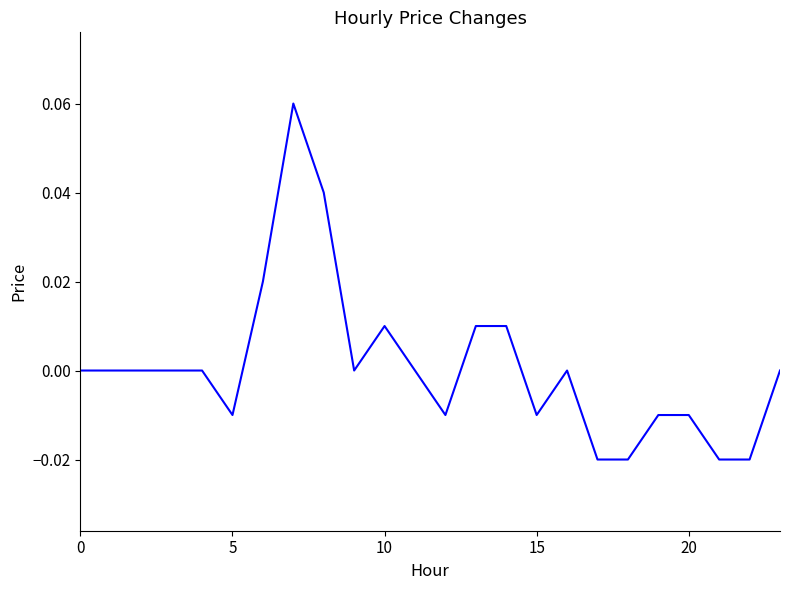

At which label does the data first exceed 0?

6